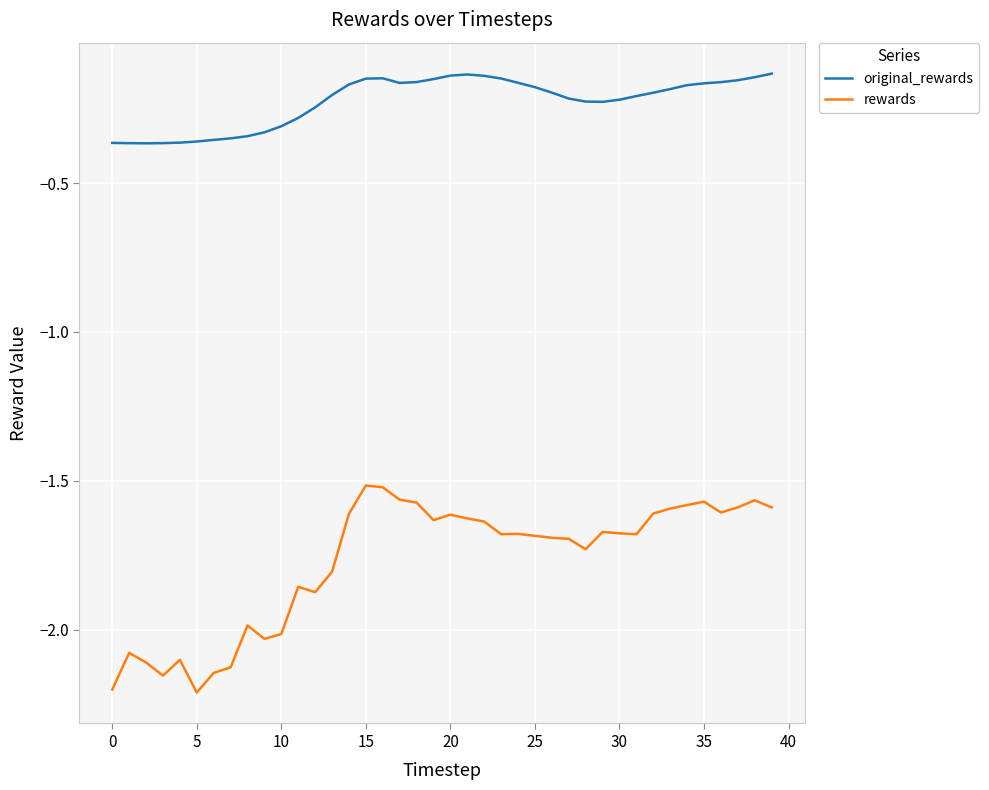

How many series are shown in this chart?

2